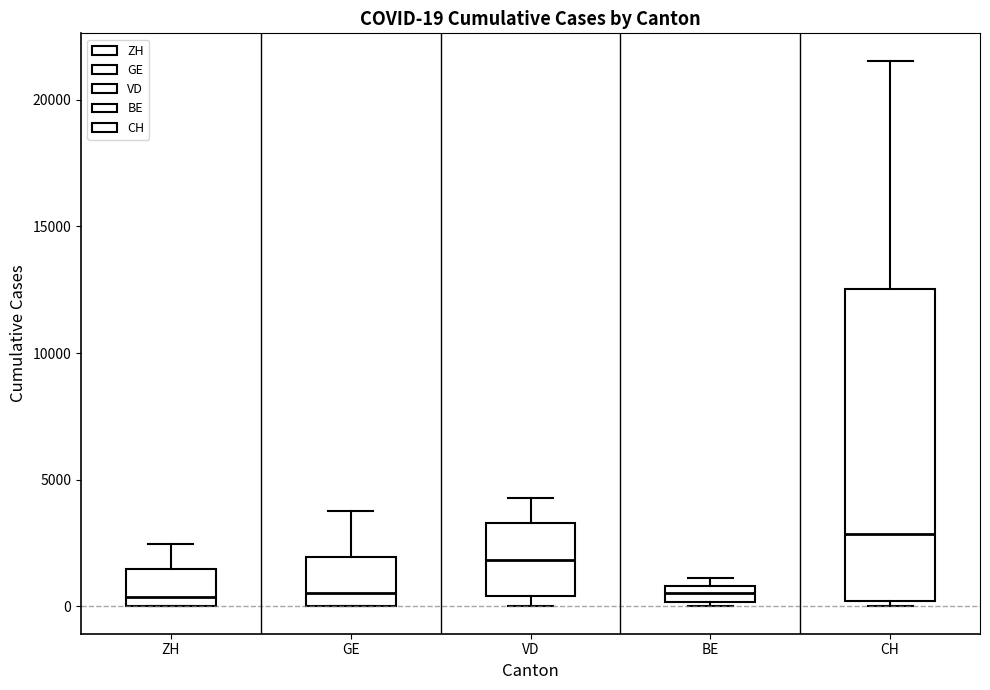

Which box is the tallest, from its lower edge to its upper edge?

CH